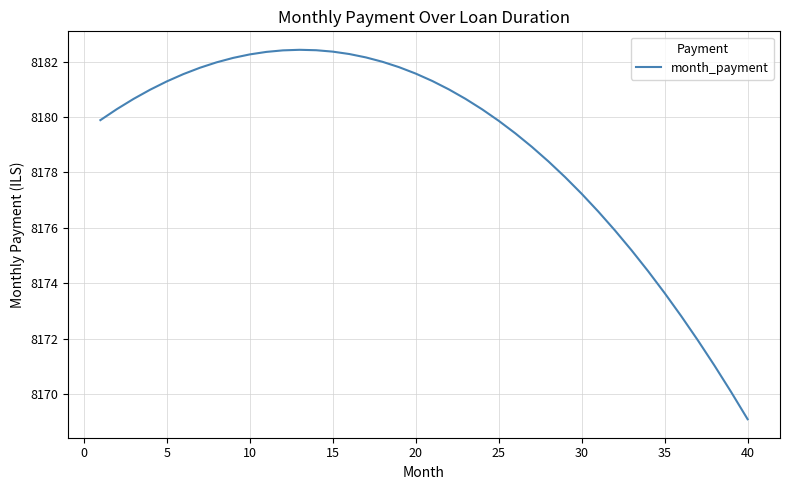

What is the smallest value displayed?

8169.1